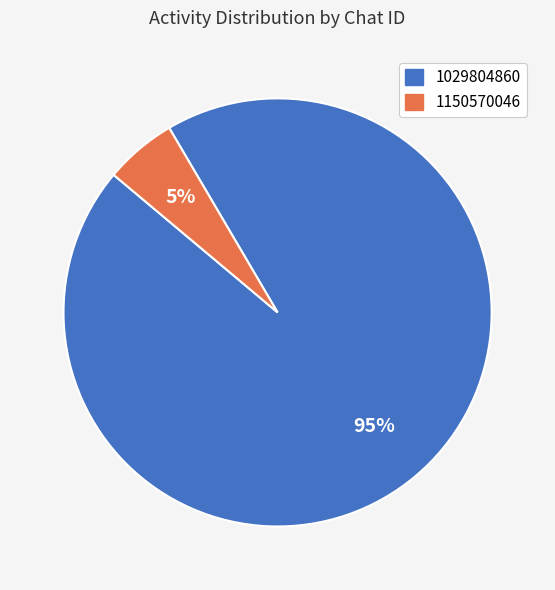

To the nearest percent, what is the average slice percentage?

50%